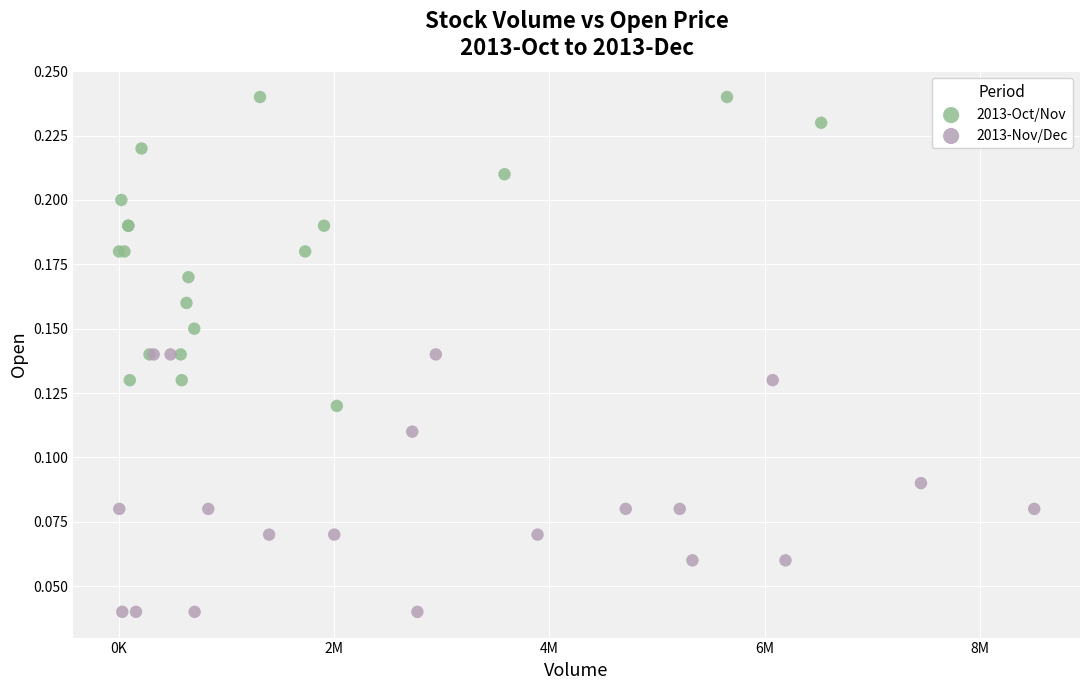

Which series contains the highest Y value?

2013-Oct/Nov